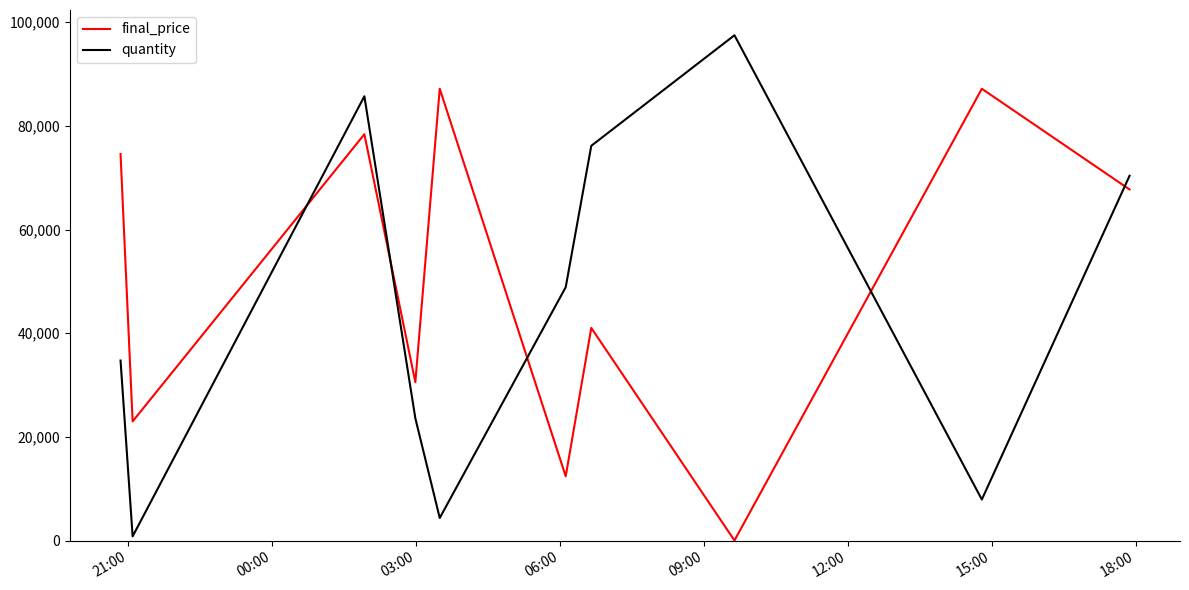

Which series has the widest spread of values?

quantity